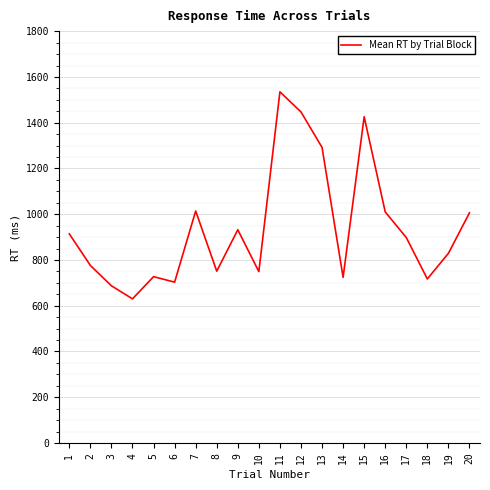

What is the difference between the values at 7 and 12?

433